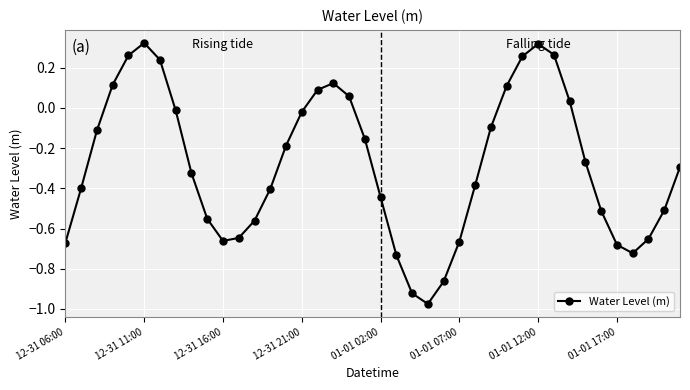

How many positive values are there?

12